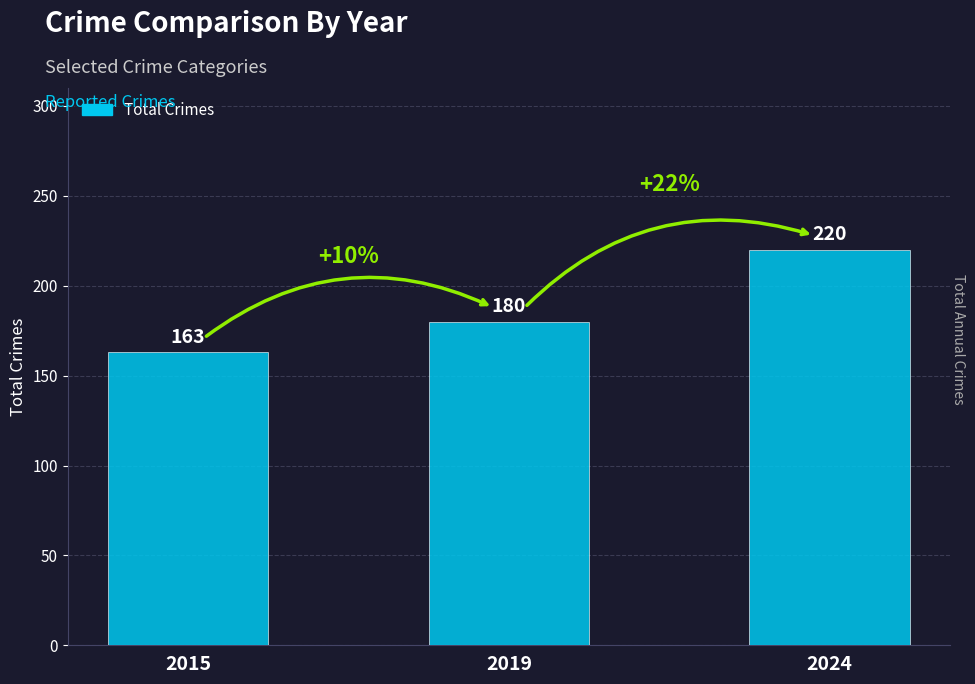

What is the value of the 1st bar from the left?

163